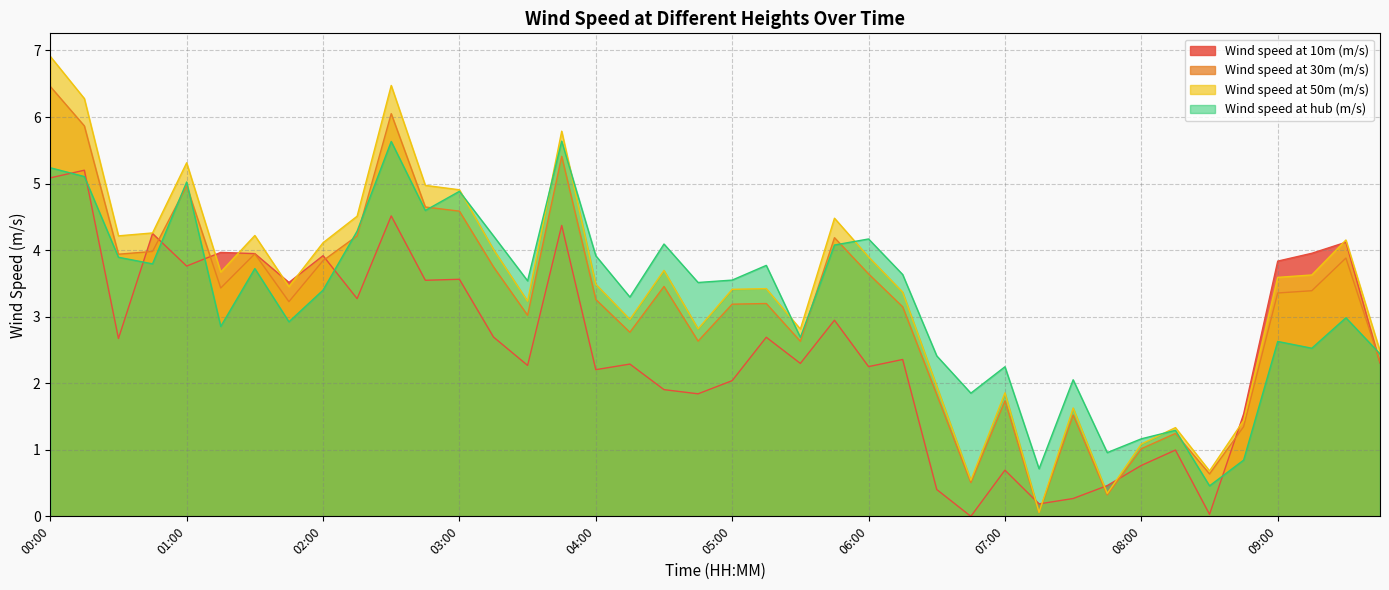

How many distinct data groups are displayed?

4